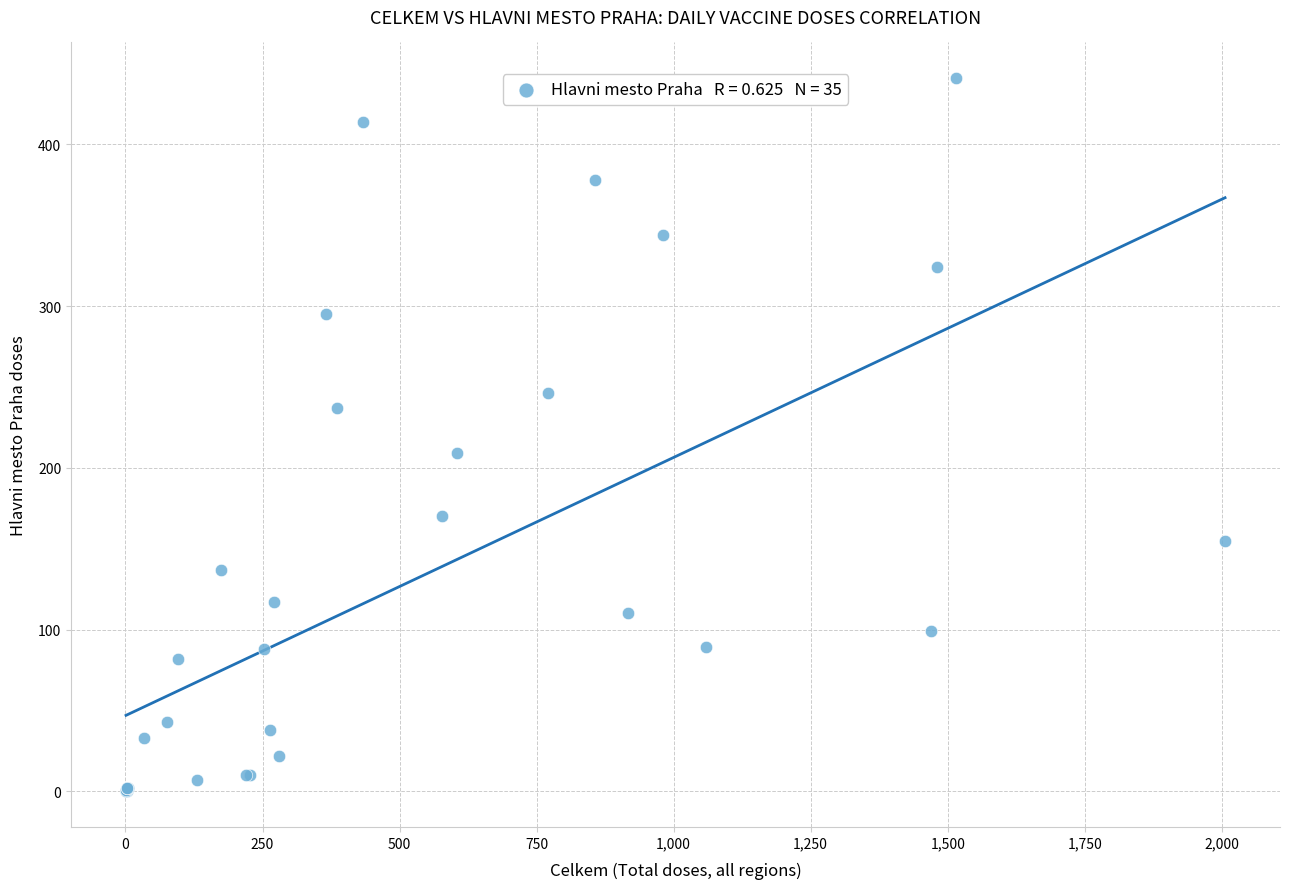

What Y value in the scatter plot is closest to 220?

209